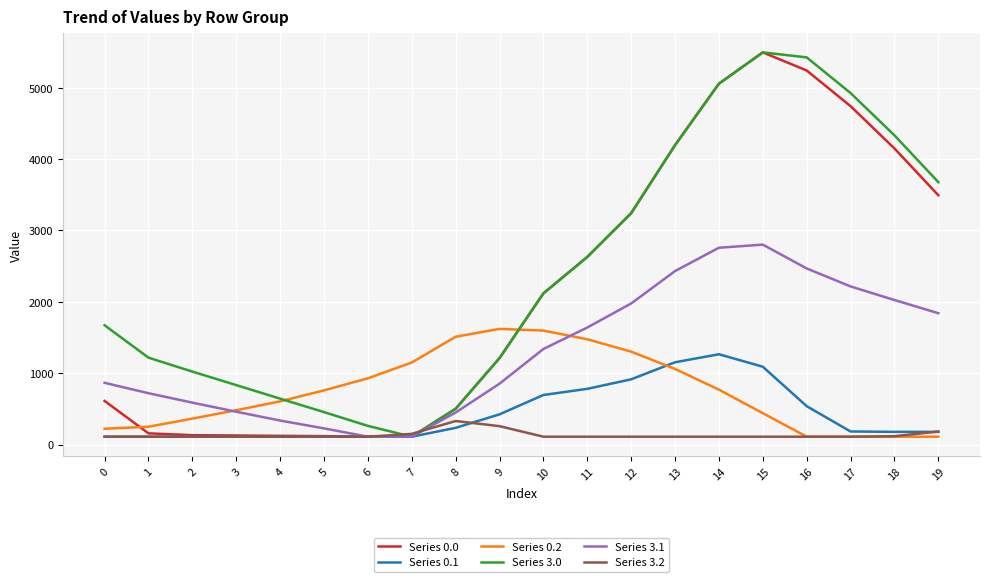

What is the greatest value displayed?

5495.3